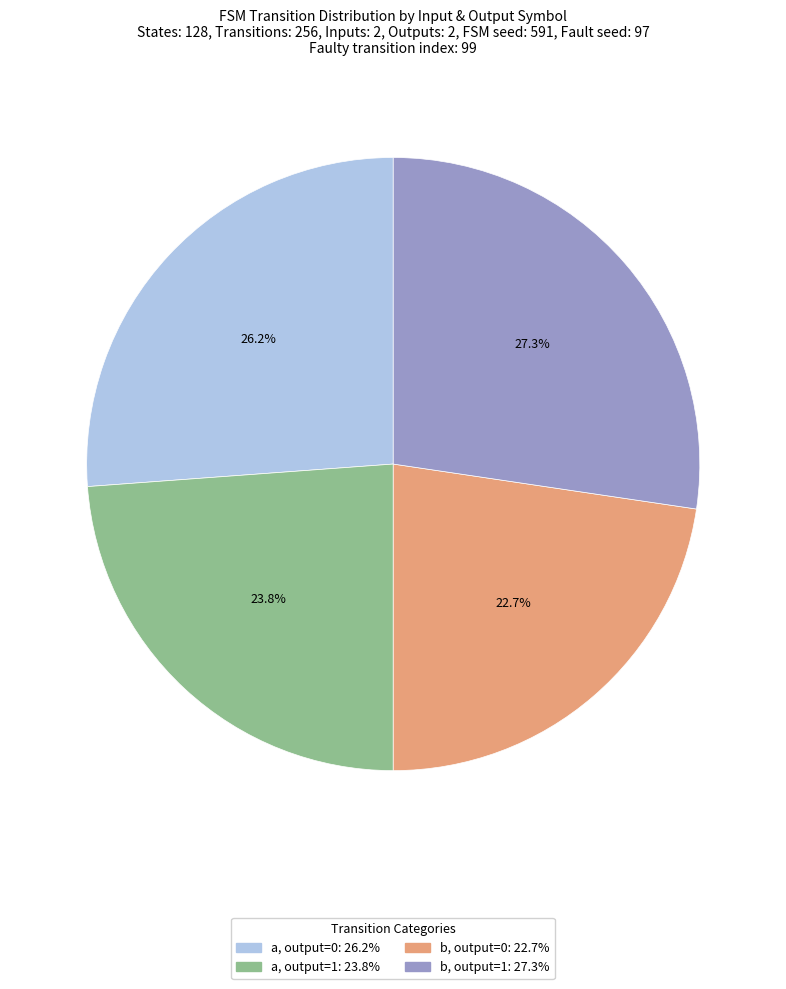

Is there any slice that represents more than half of the pie?

No